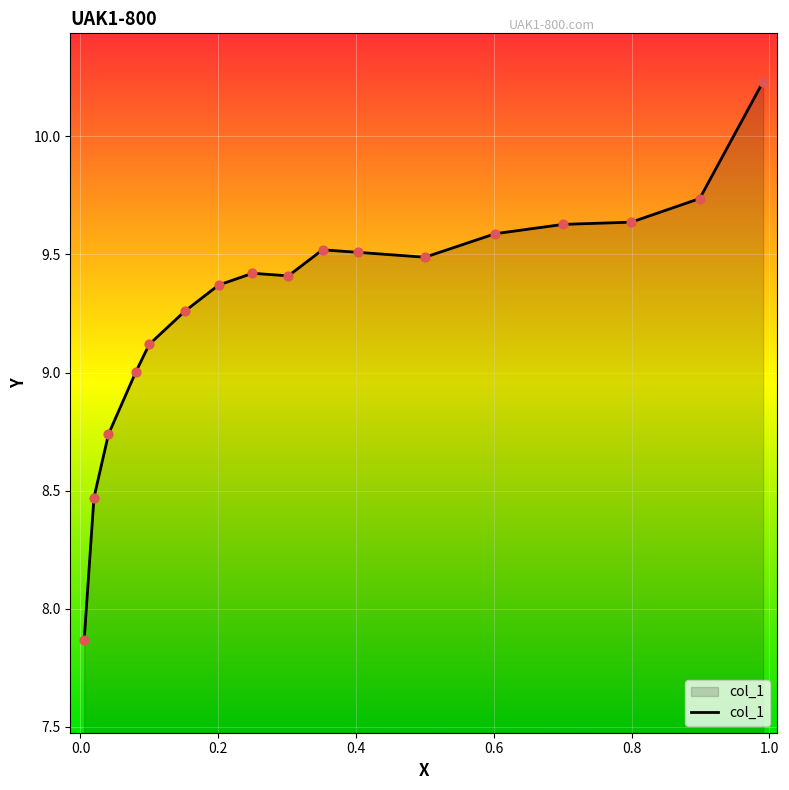

How many lines are shown in the chart?

1